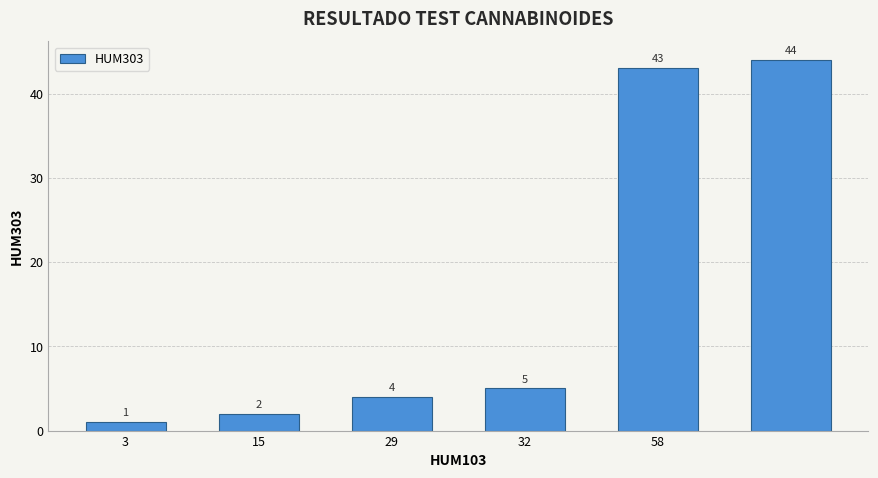

What is the sum of all values?

99